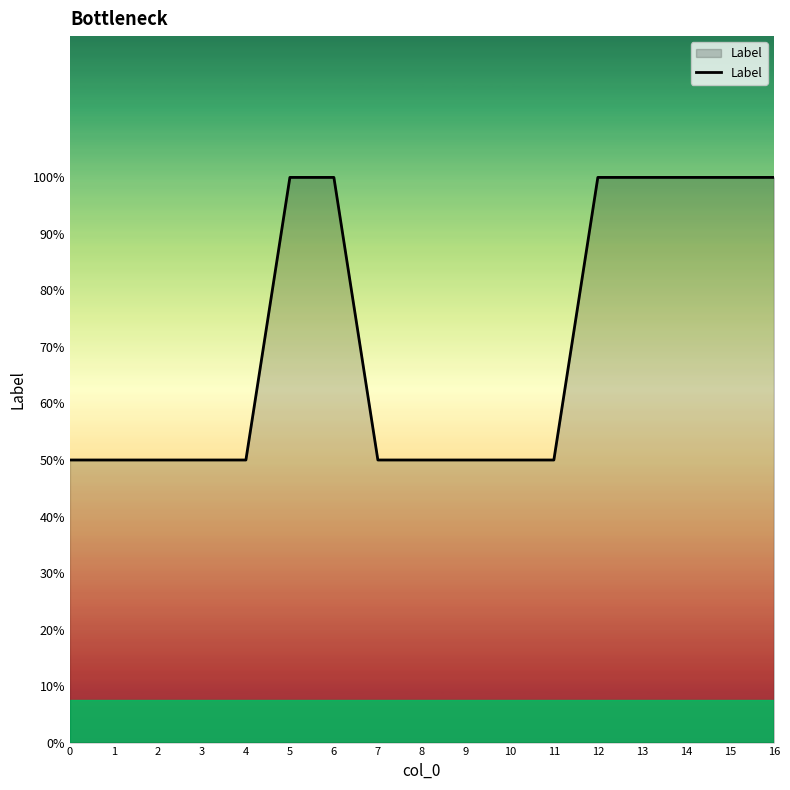

Is this an area chart (filled region under the line)?

Yes